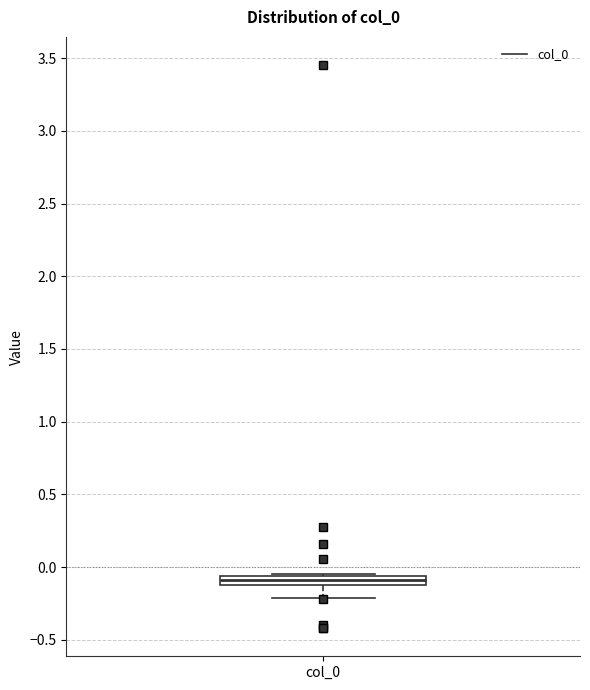

Where is the upper edge of the box for col_0 on the y-axis? The values are not printed on the chart, so give them approximately, as read against the axis.

-0.05